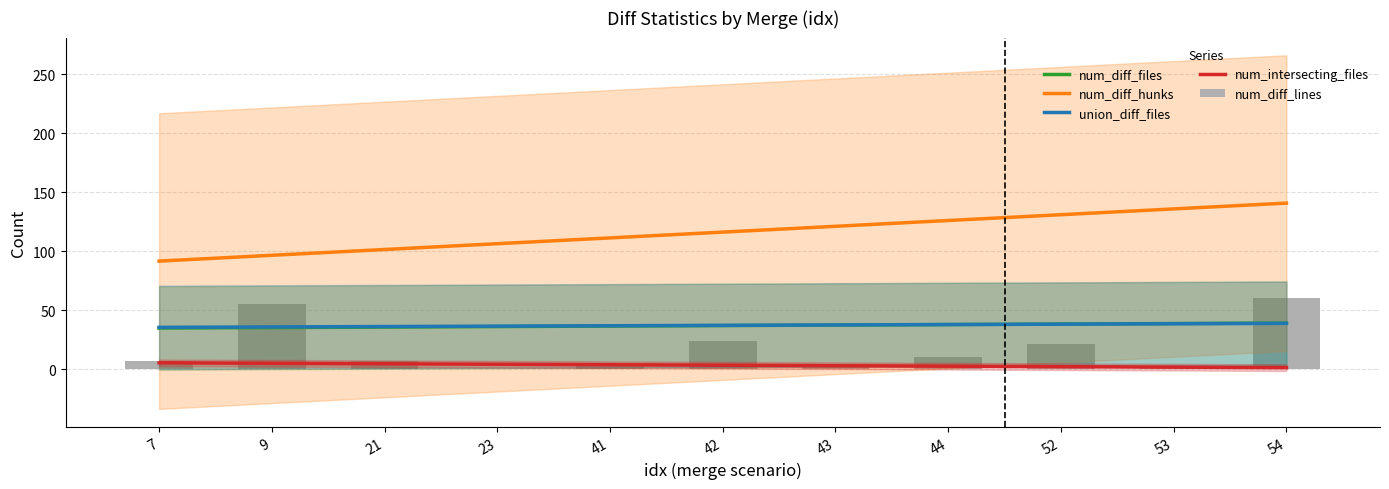

What is the lowest value of the num_diff_hunks series?

91.7